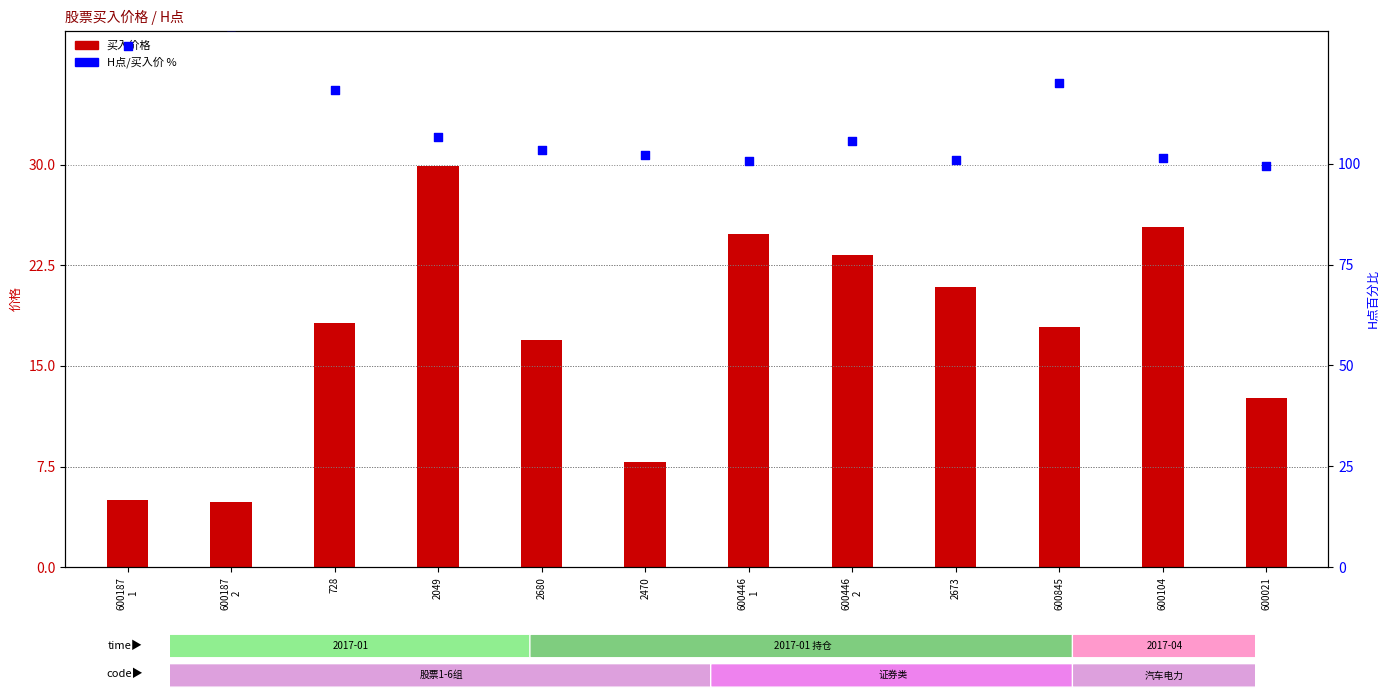

What are all the series names shown in the legend?

买入价格, H点/买入价 %